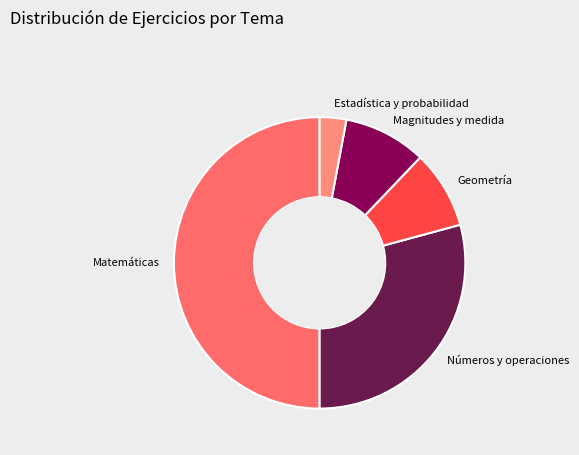

Is it true that Geometría is 9% of the pie?

True